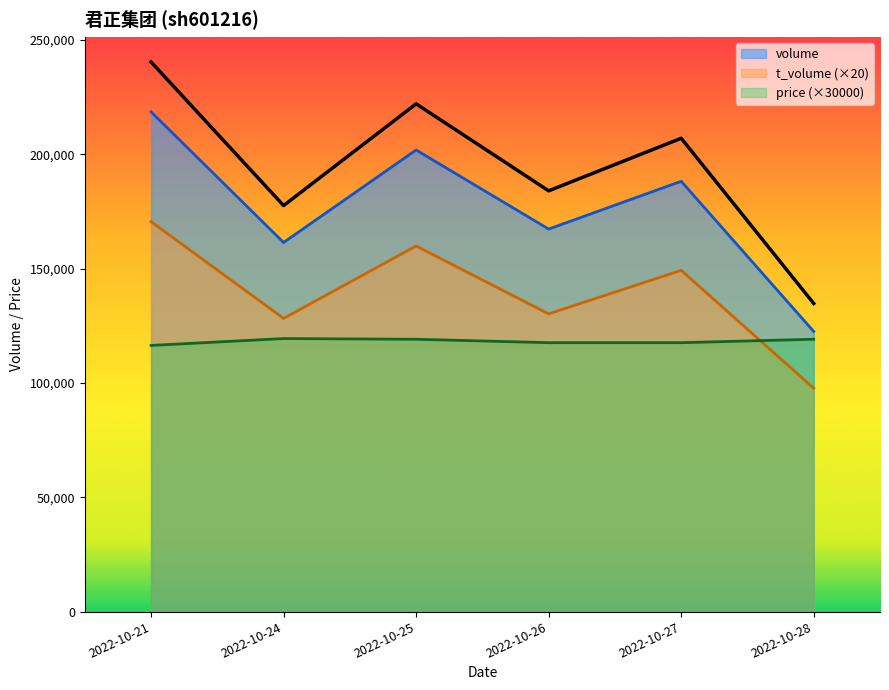

True or false: t_volume and volume cross at least once.

False